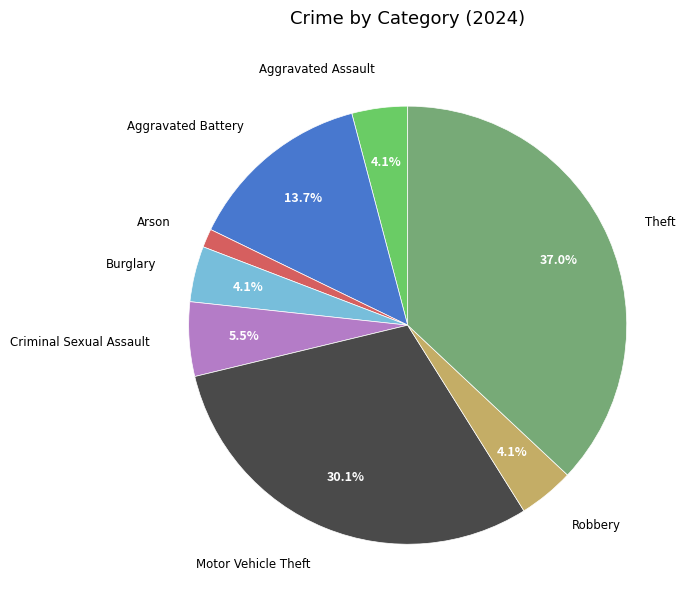

To the nearest percent, what is the average slice percentage?

12%